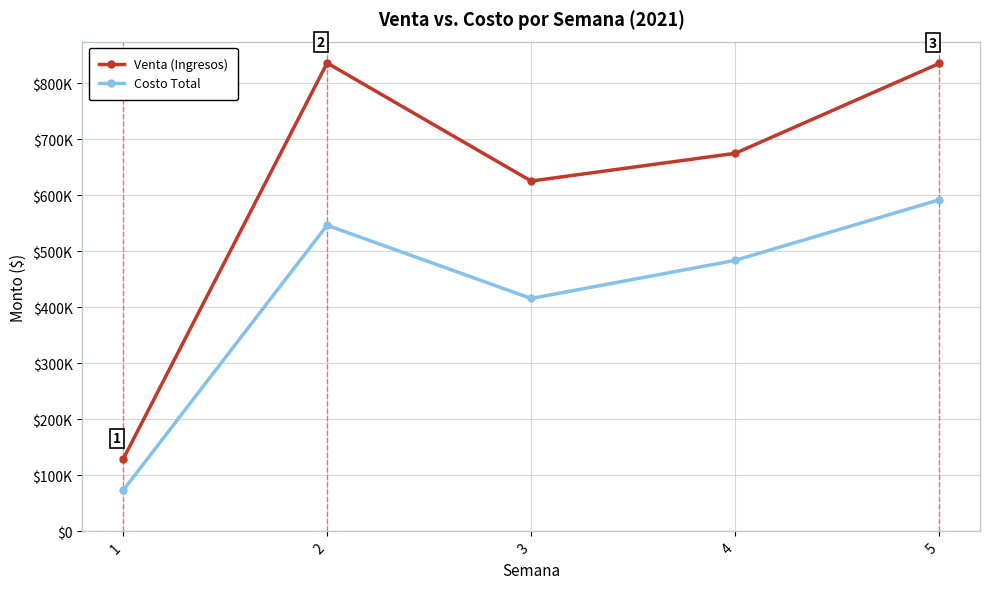

What are all the series names shown in the legend?

Venta (Ingresos), Costo Total